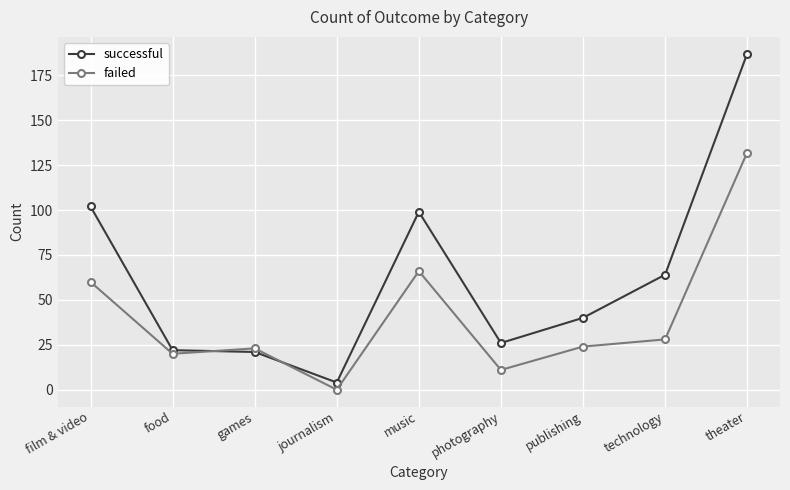

What are all the series names shown in the legend?

successful, failed